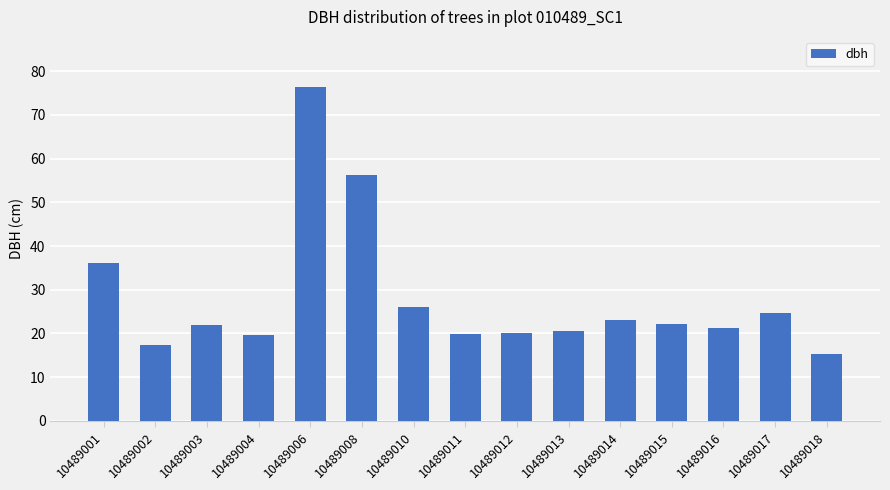

What is the change in value from 10489010 to 10489012?

-6.0